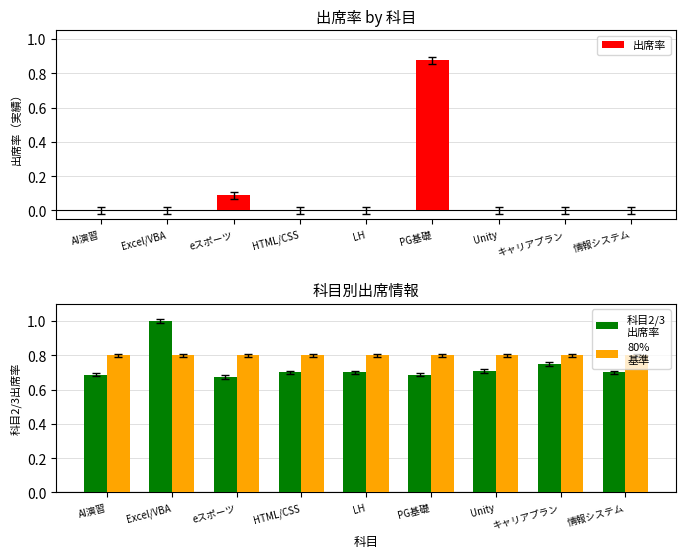

How many groups of bars are there?

9